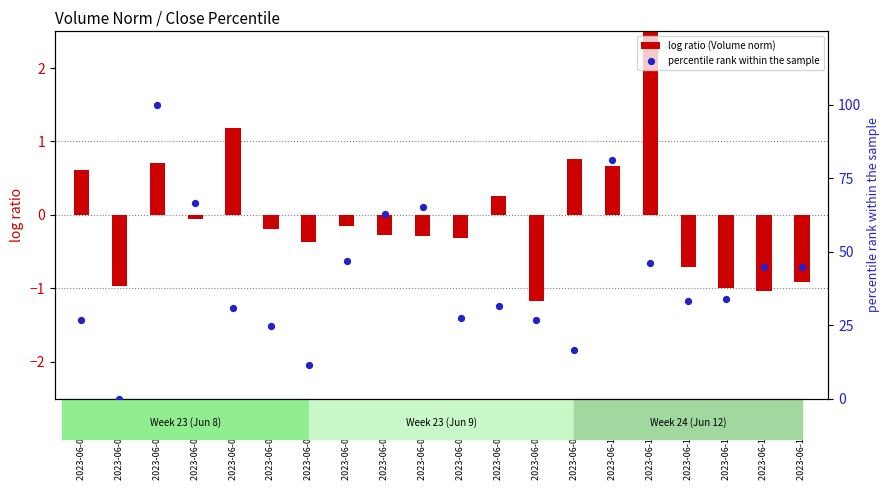

At which category is the sum across all series the highest?

2023-06-08 11:15